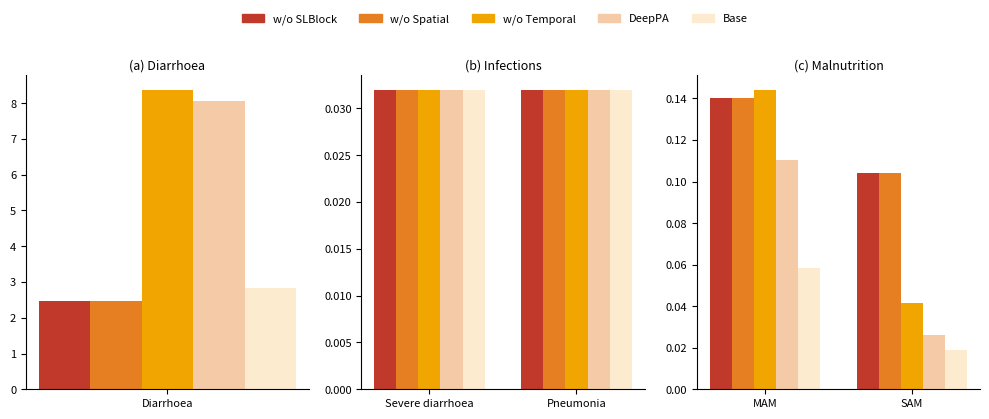

At which category is the sum across all series the highest?

MAM